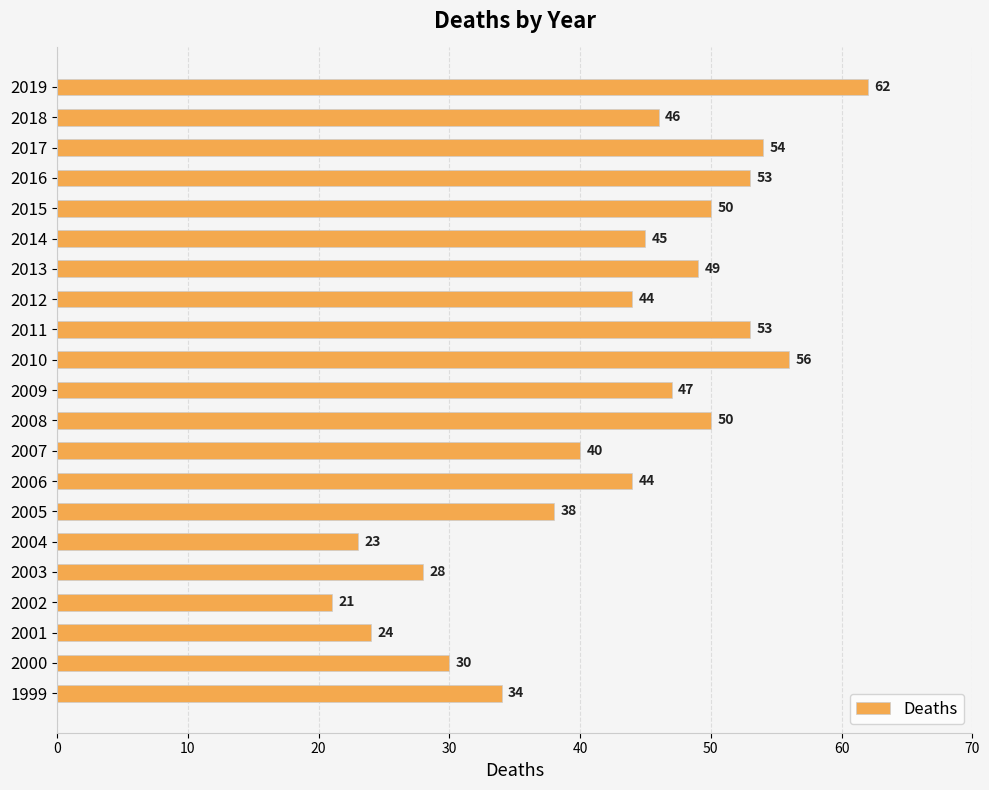

What is the sum of all values?

891